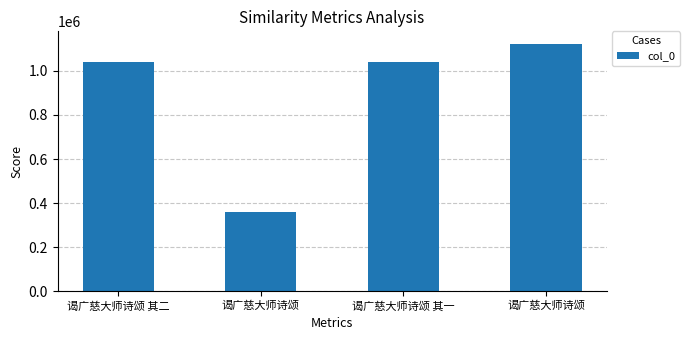

Are the bars horizontal?

No